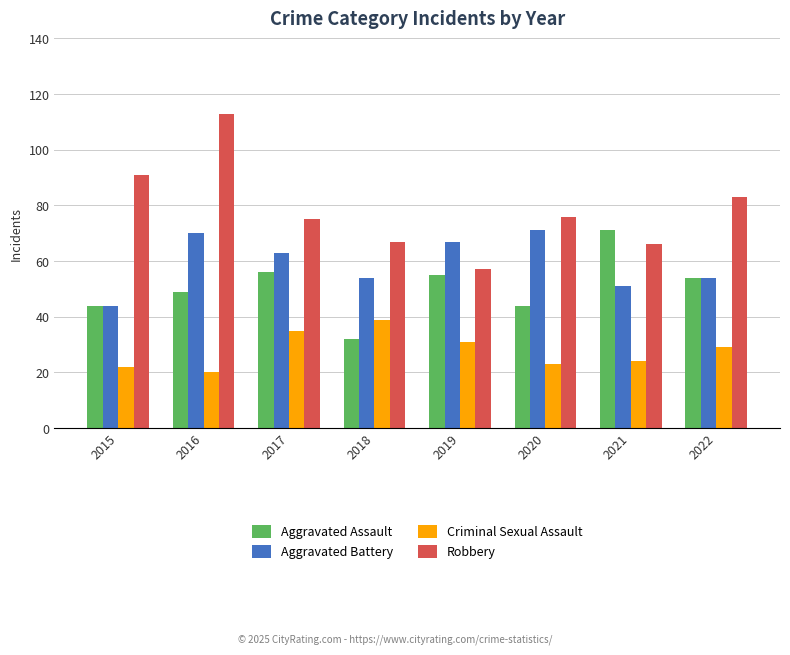

At which label does Criminal Sexual Assault first exceed 29?

2017